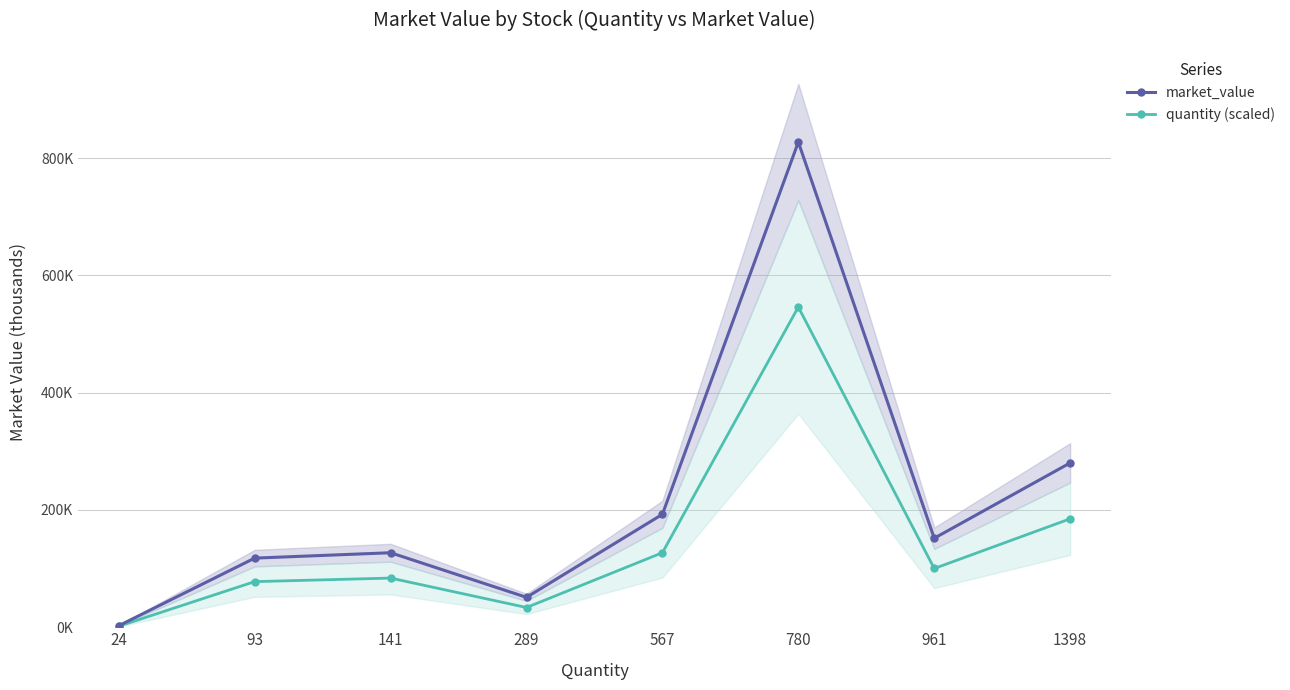

How many interior local peaks does the market_value series have?

2